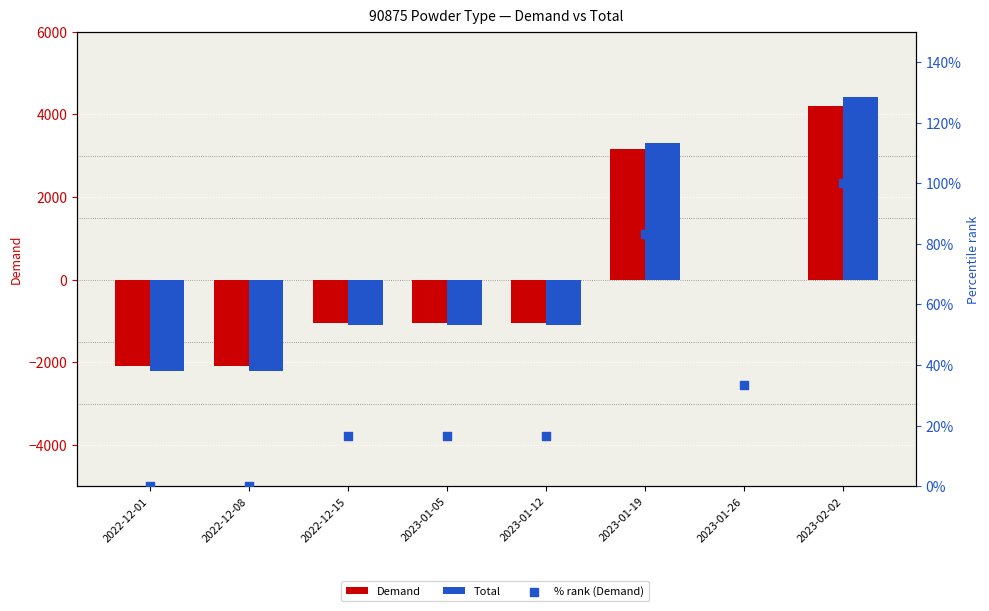

At which category is the sum across all series the highest?

2023-02-02